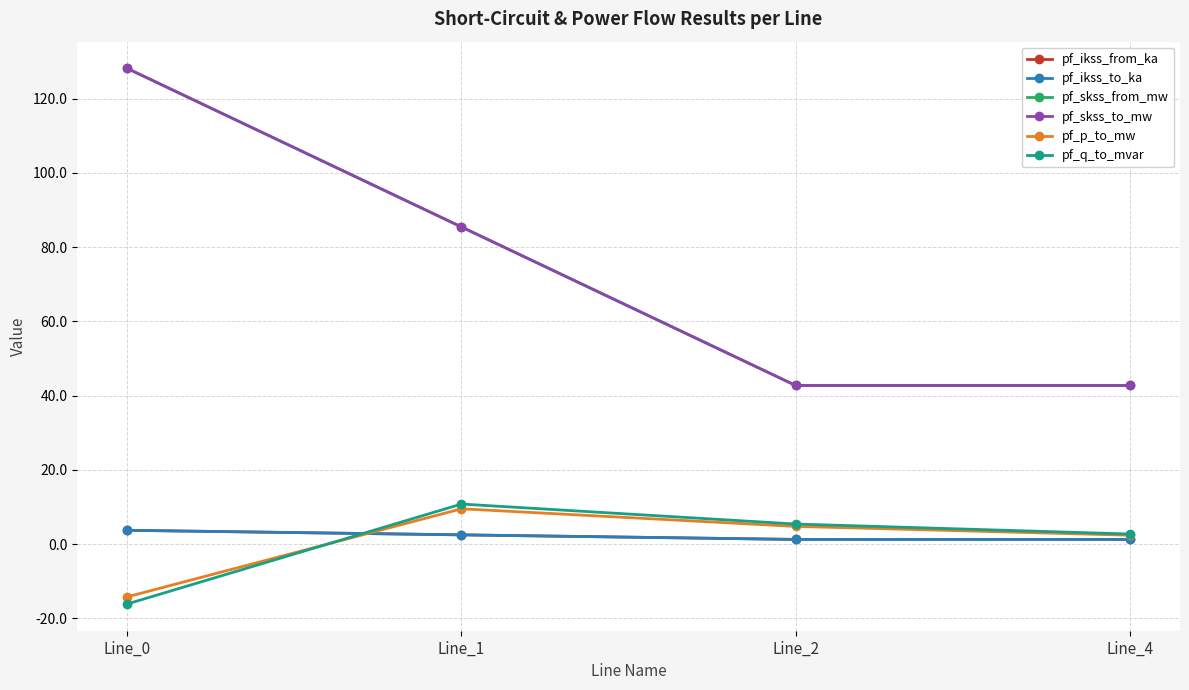

How many lines are shown in the chart?

6